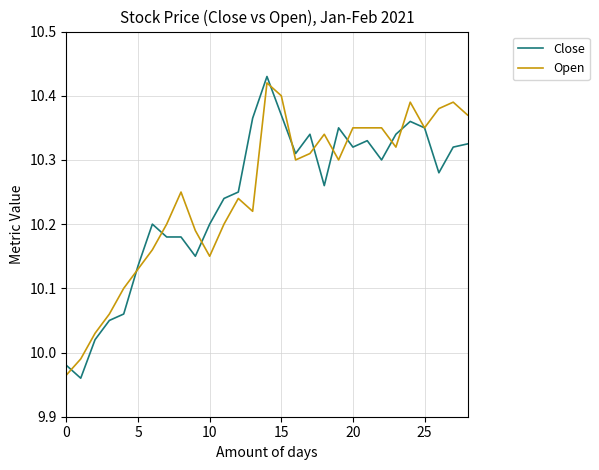

Does the chart have visible grid lines?

Yes